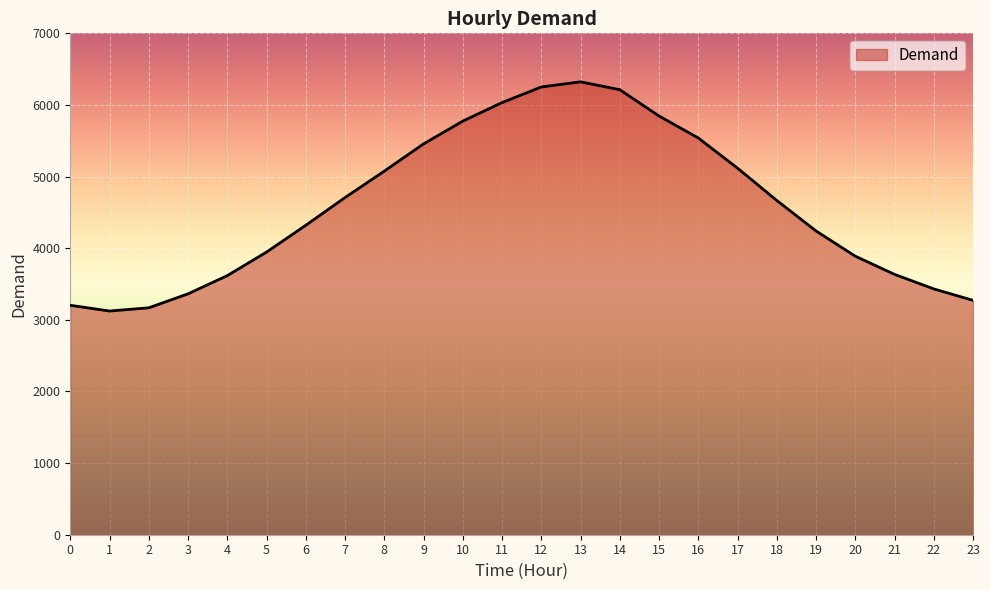

What is the average value?

4592